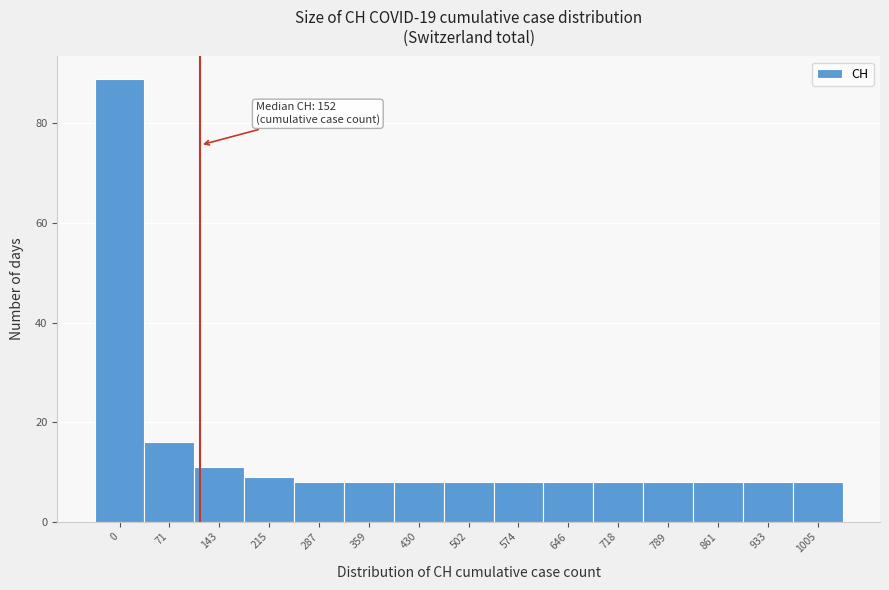

Reading right to left, what are all the values shown in this chart?

1005=8	933=8	861=8	789=8	718=8	646=8	574=8	502=8	430=8	359=8	287=8	215=9	143=11	71=16	0=89